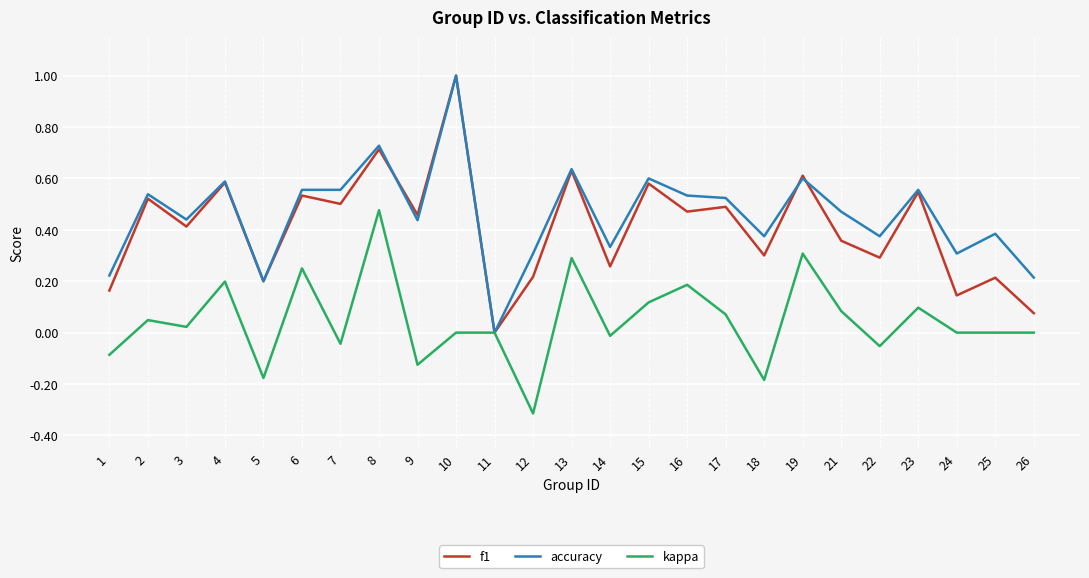

Which series changed the most between 22 and 26?

f1